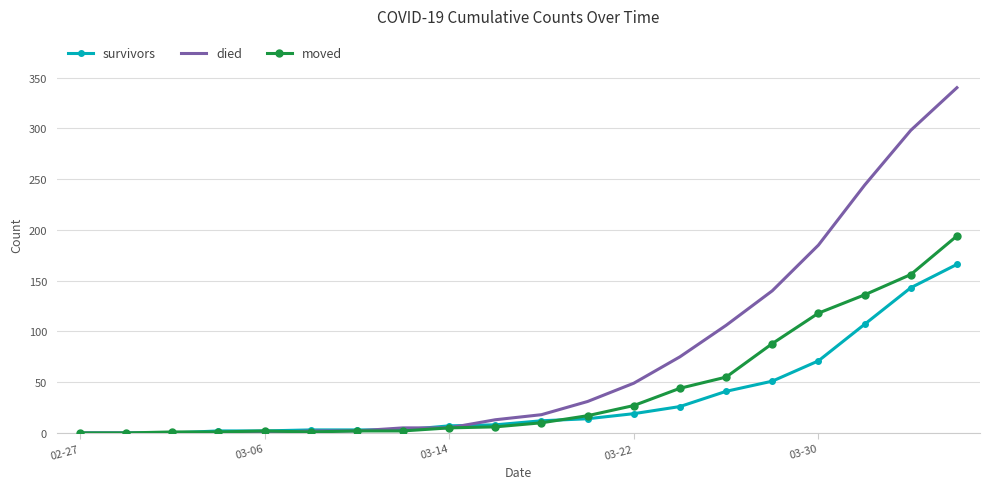

List the series in order of their peak value, highest first.

died, moved, survivors